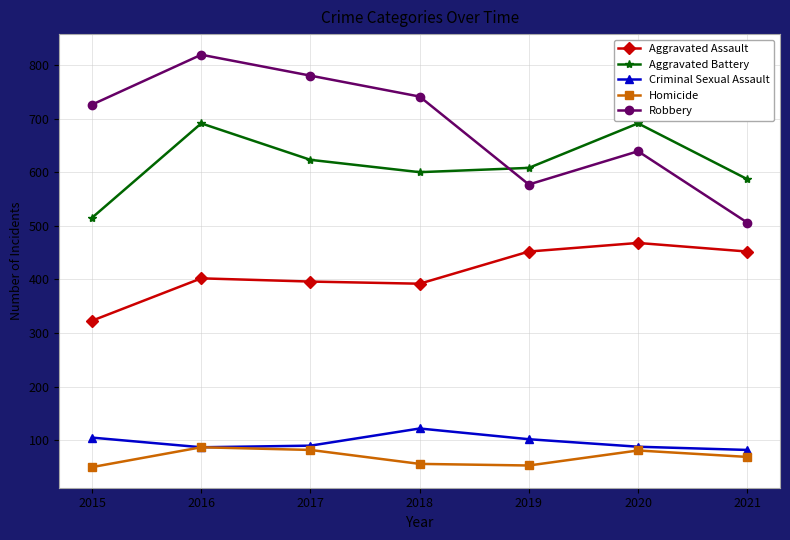

Which series changed the most between 2017 and 2019?

Robbery